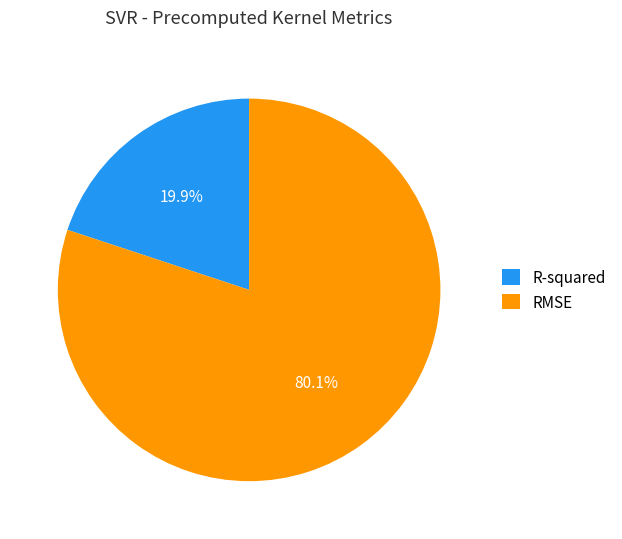

To the nearest percent, what is the difference between the largest and smallest slice percentages?

60%